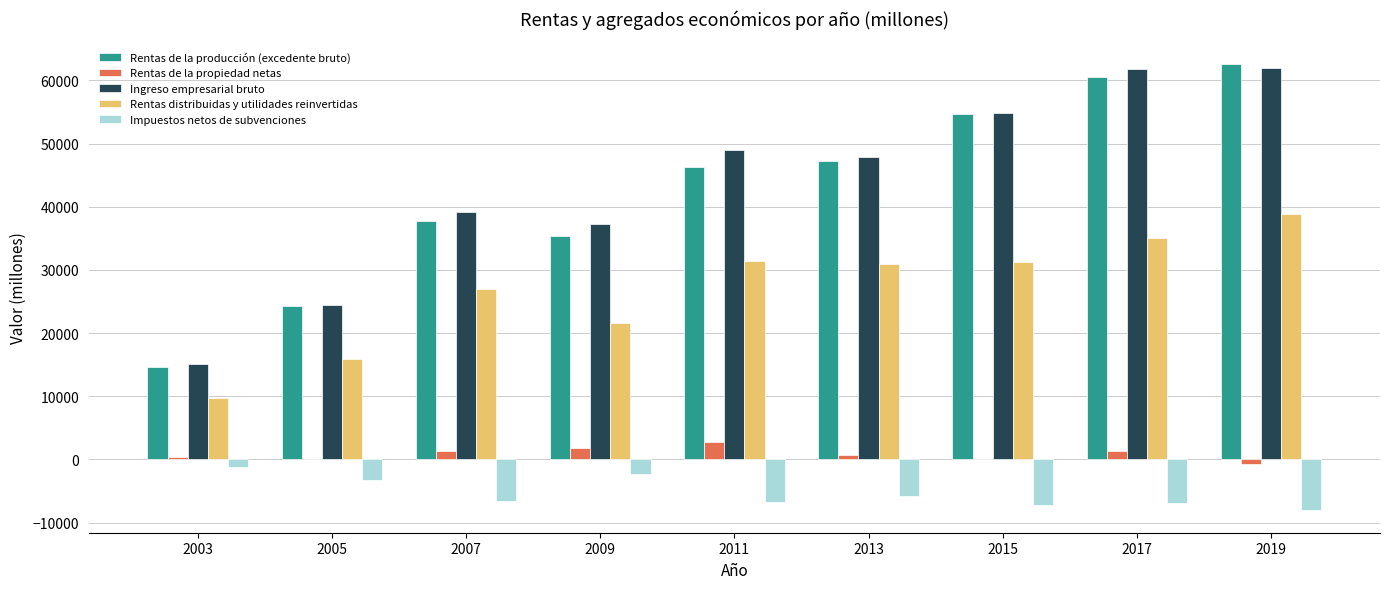

What is the sum of the Impuestos netos de subvenciones values at 2019 and 2003?

-9244